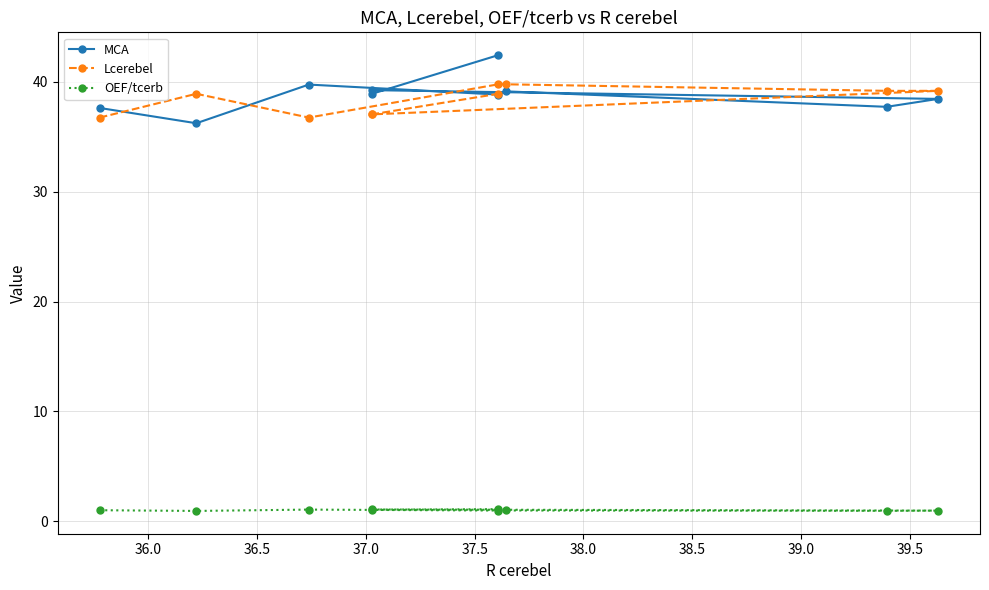

List the series in order of their peak value, lowest first.

OEF/tcerb, Lcerebel, MCA